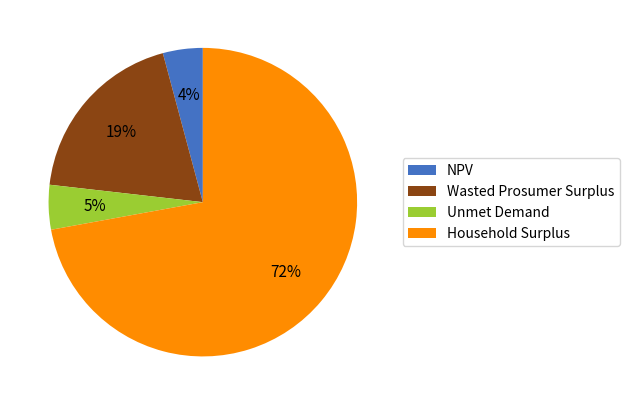

What is the majority slice?

Household Surplus